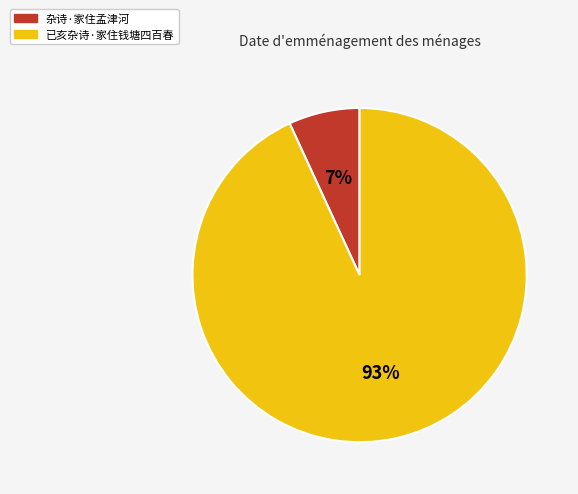

Rank the categories by value from highest to lowest.

已亥杂诗·家住钱塘四百春, 杂诗·家住孟津河